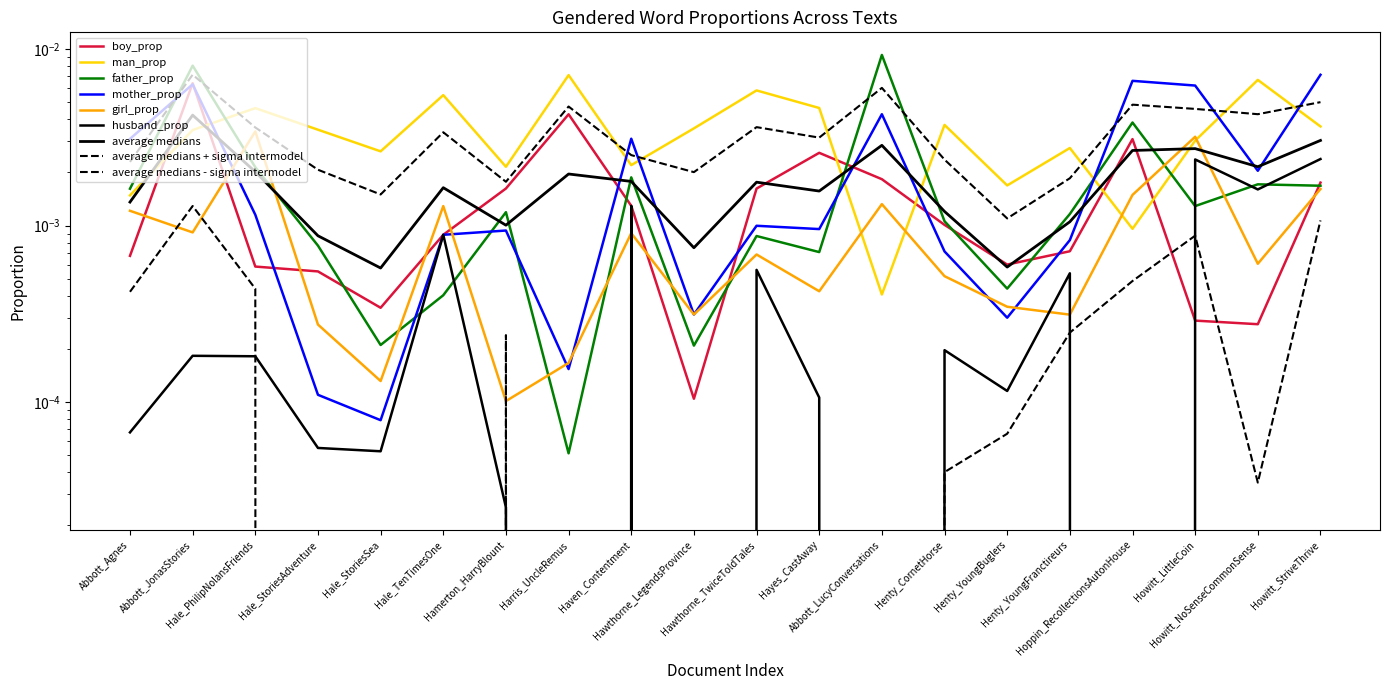

At Hale_PhilipNolansFriends, list the series in order from largest to smallest.

man_prop, girl_prop, father_prop, mother_prop, boy_prop, husband_prop